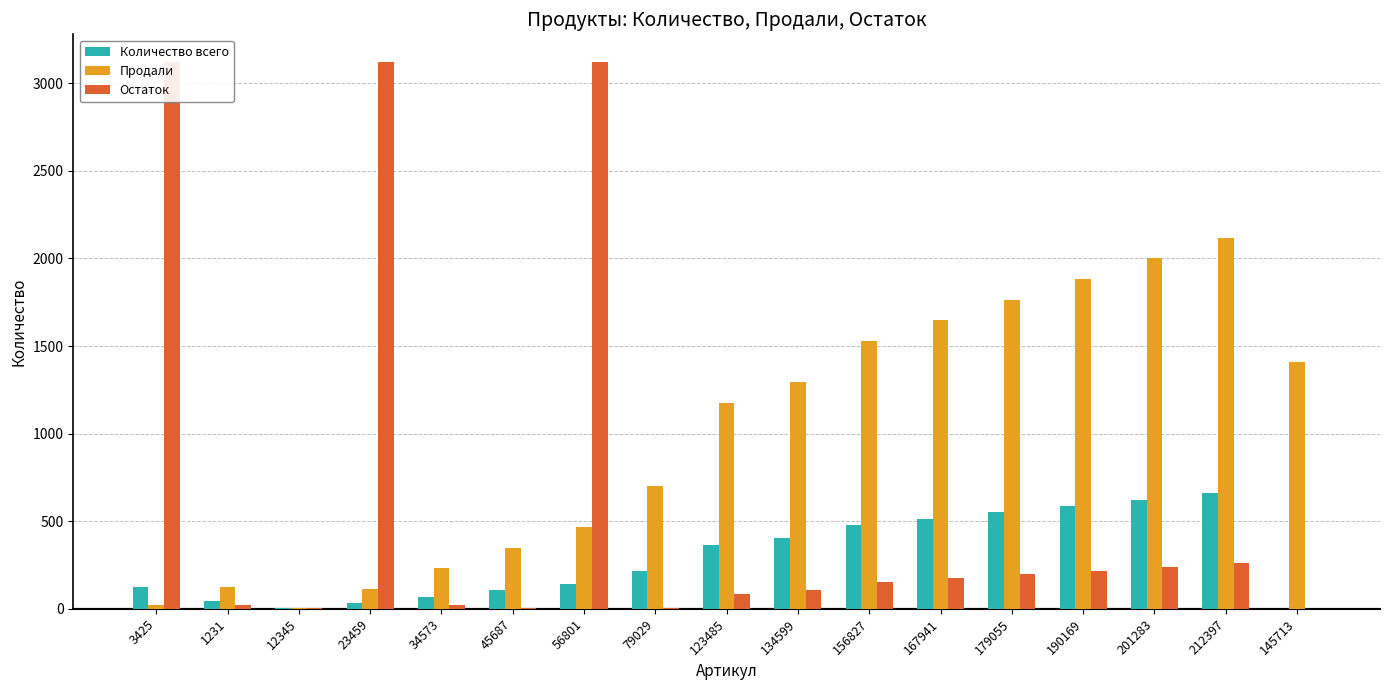

Is the value of Остаток at 145713 greater than the value of Количество всего at 56801?

No